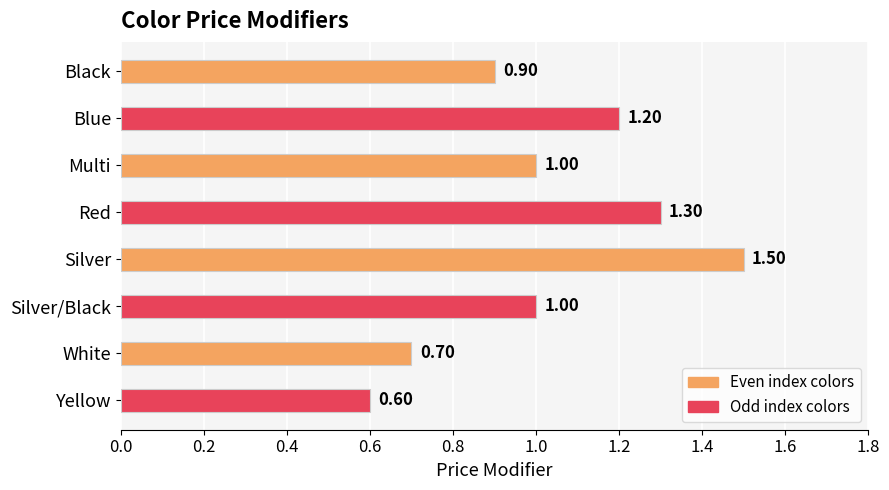

What is the label of the 6th bar from the bottom?

Multi